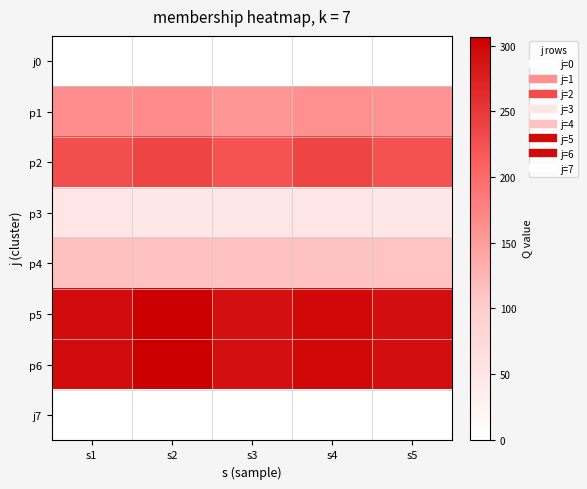

Count the number of data series in this chart.

8